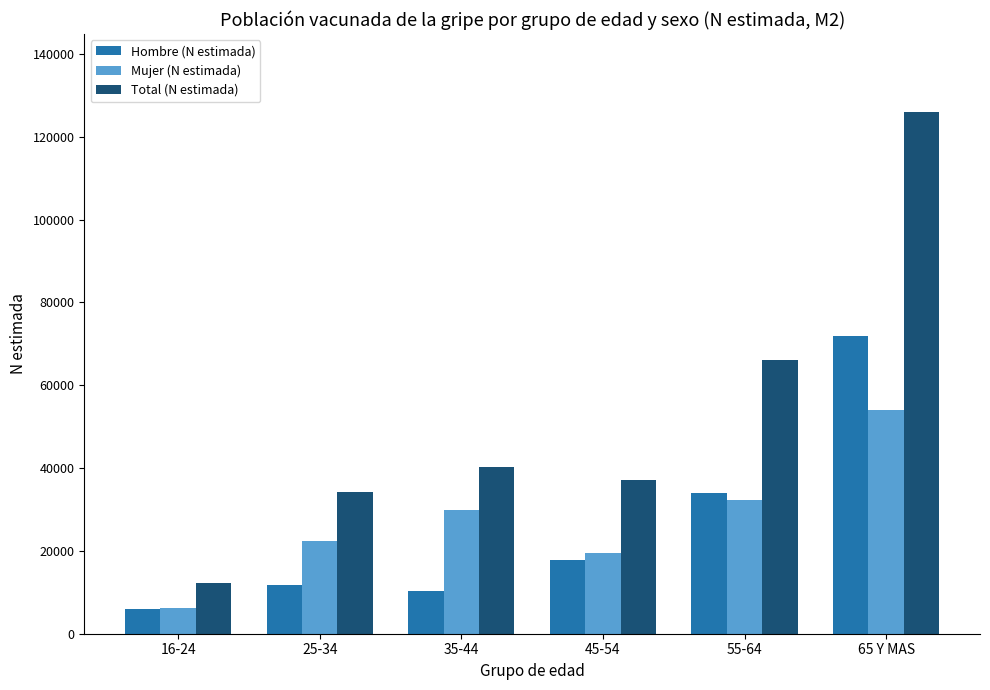

What position from the left is 45-54?

4